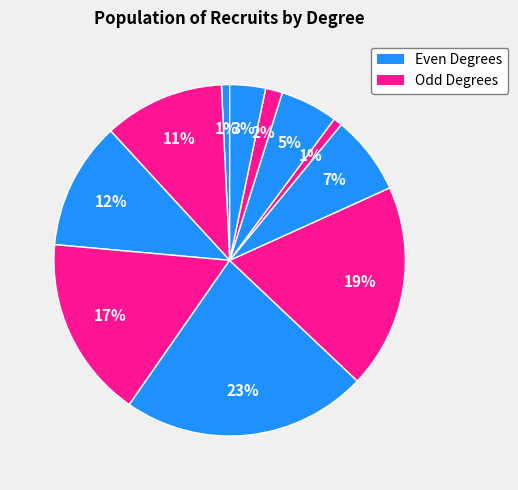

How many slices are in this pie chart?

11